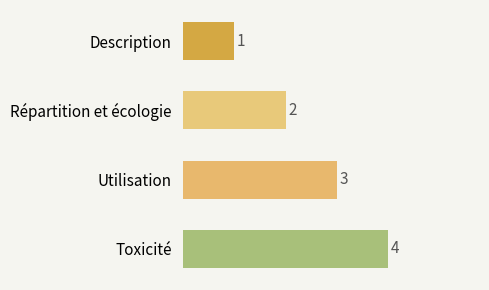

Rank the categories by value from highest to lowest.

Toxicité, Utilisation, Répartition et écologie, Description